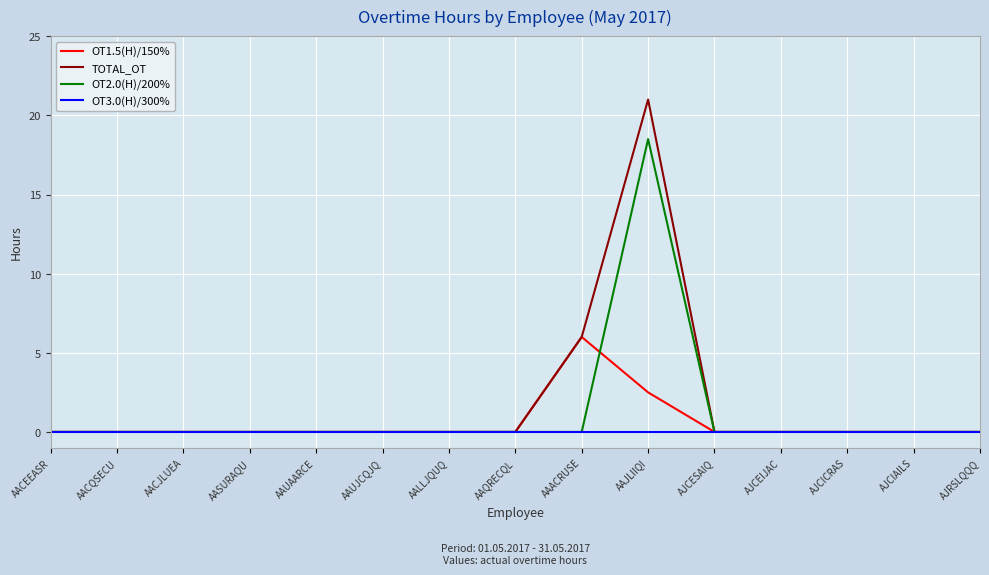

List the series in order of their peak value, highest first.

TOTAL_OT, OT2.0(H)/200%, OT1.5(H)/150%, OT3.0(H)/300%